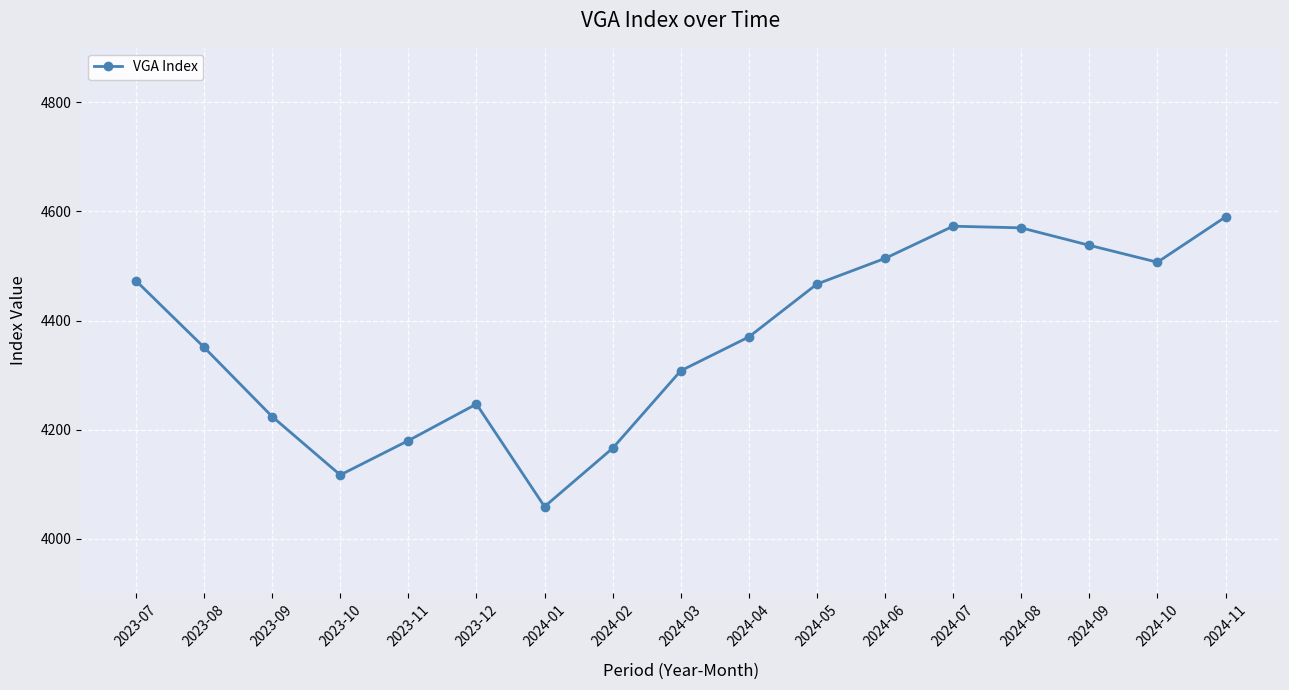

True or false: the data has more than 2 interior local peaks.

False